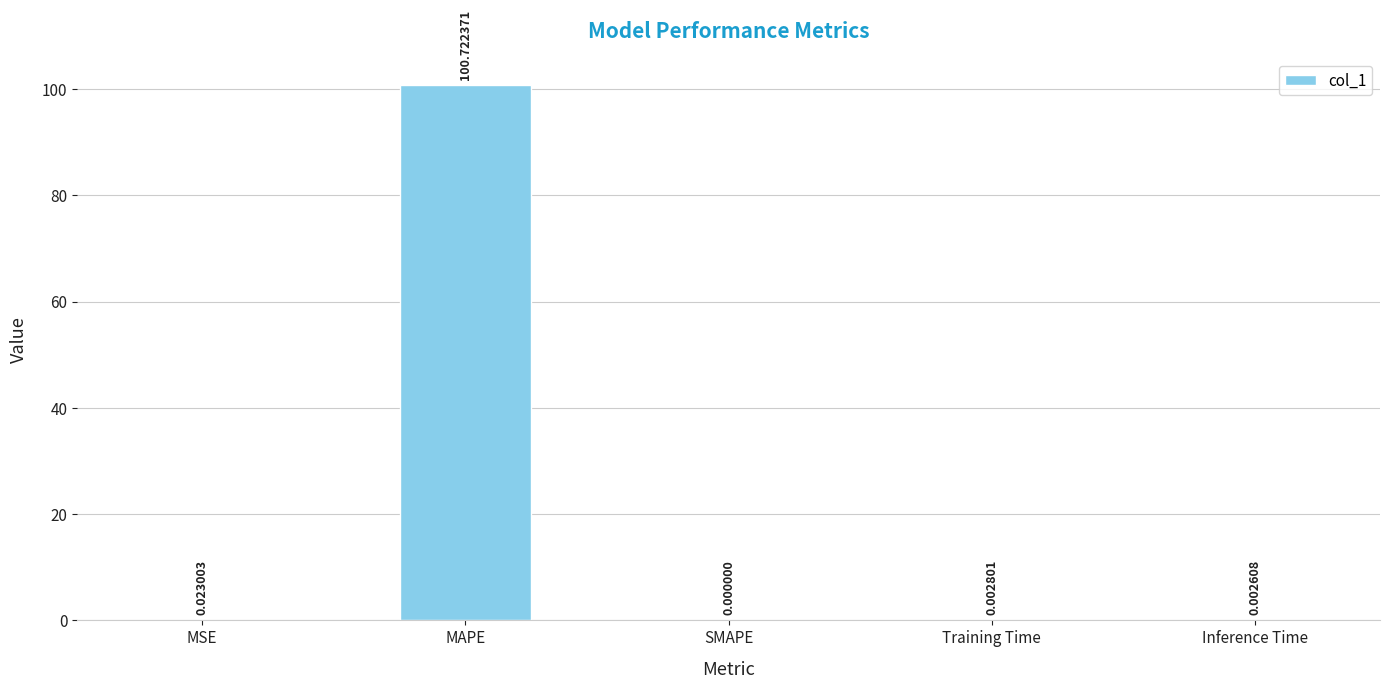

At which label is the value closest to 50?

MSE